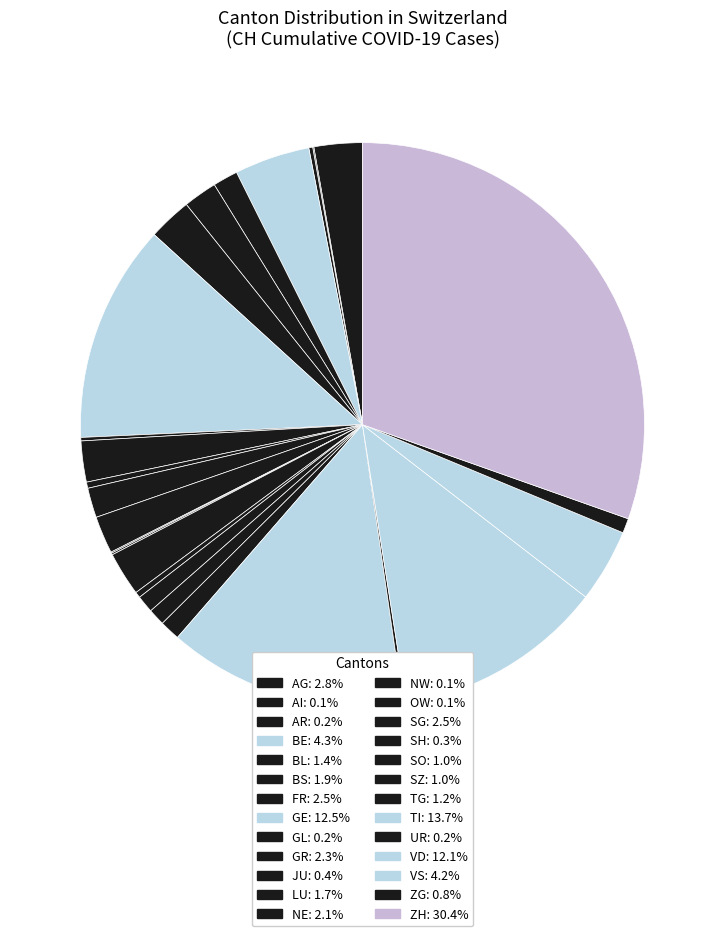

How many slices are in this pie chart?

26